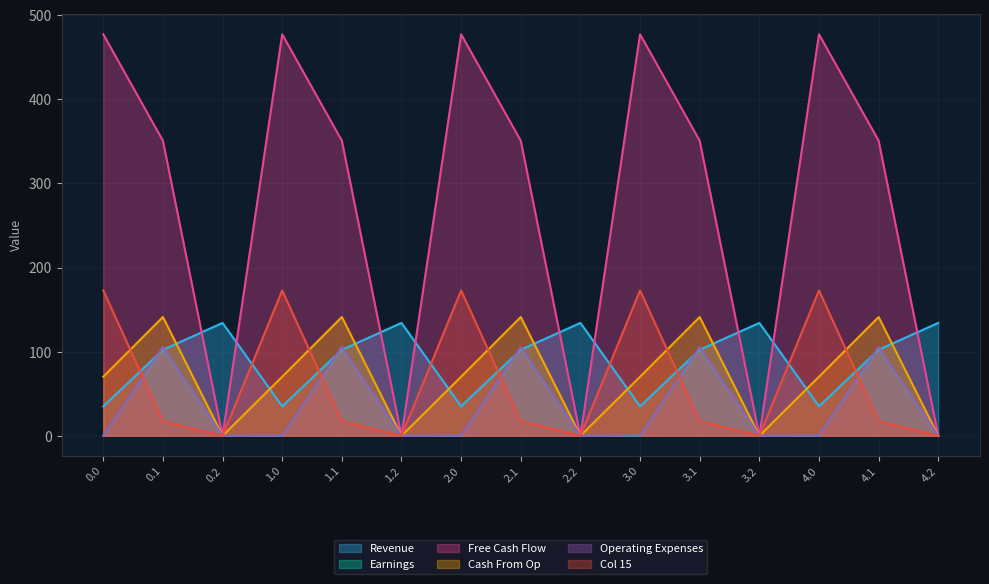

How many intersections are there between Revenue and Cash From Op?

9